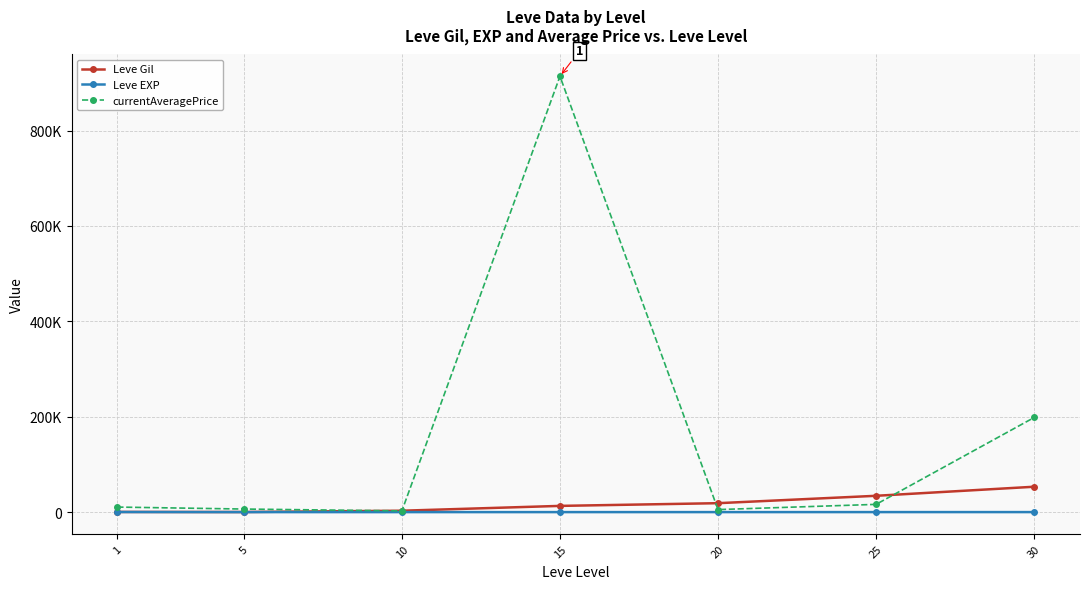

True or false: currentAveragePrice and Leve EXP cross at least once.

False